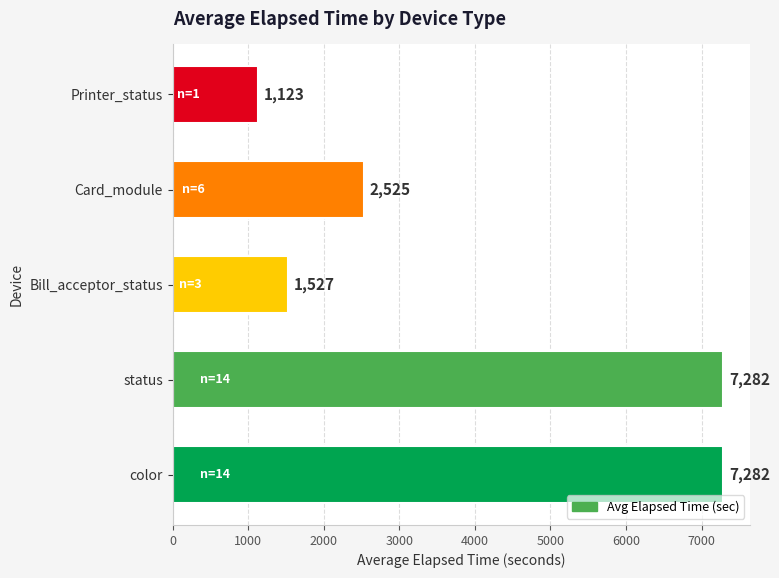

Reading bottom to top, list all the values displayed in this chart.

color=7282	status=7282	Bill_acceptor_status=1527	Card_module=2525	Printer_status=1123